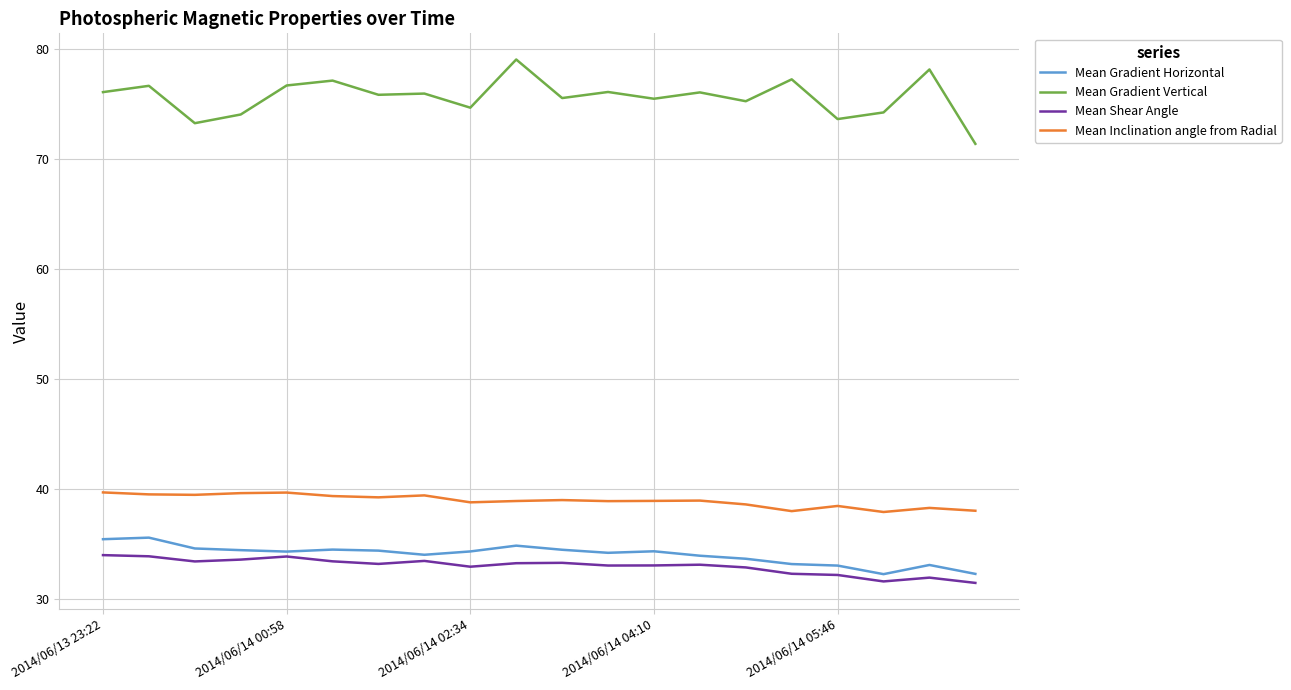

True or false: Mean Gradient Horizontal and Mean Gradient Vertical intersect in this chart.

False